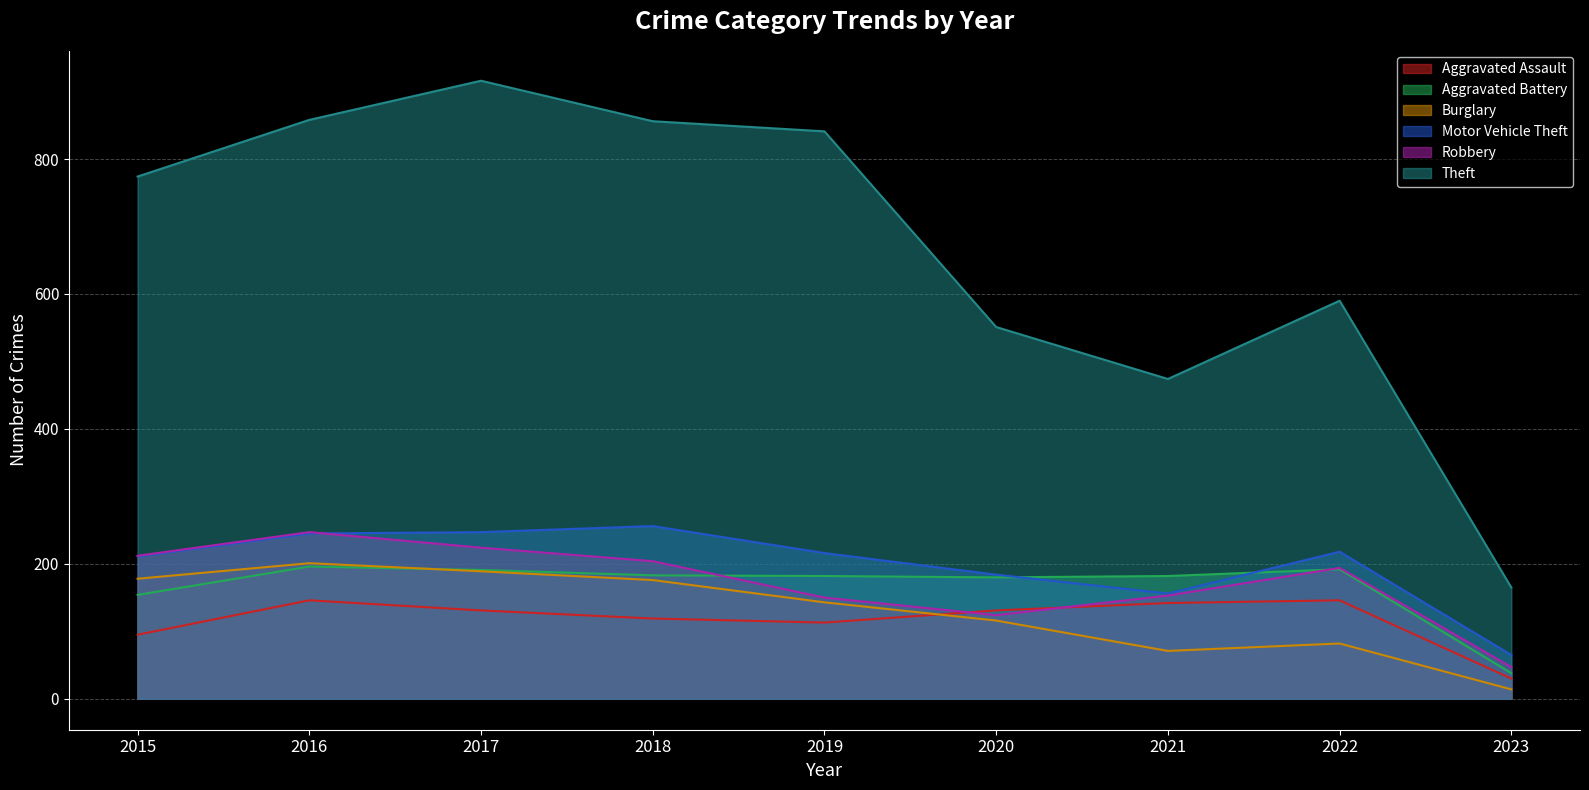

Between 2015 and 2019, which is larger?

2019